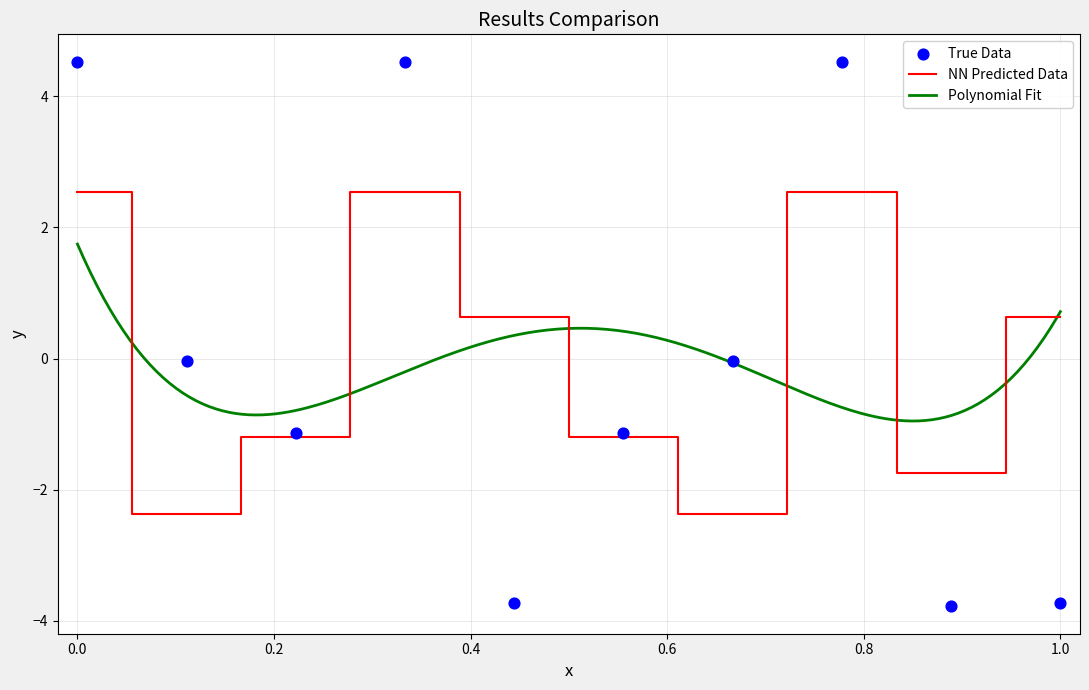

The NN Predicted Data series shows 1.5 at 0.0. True or false?

False